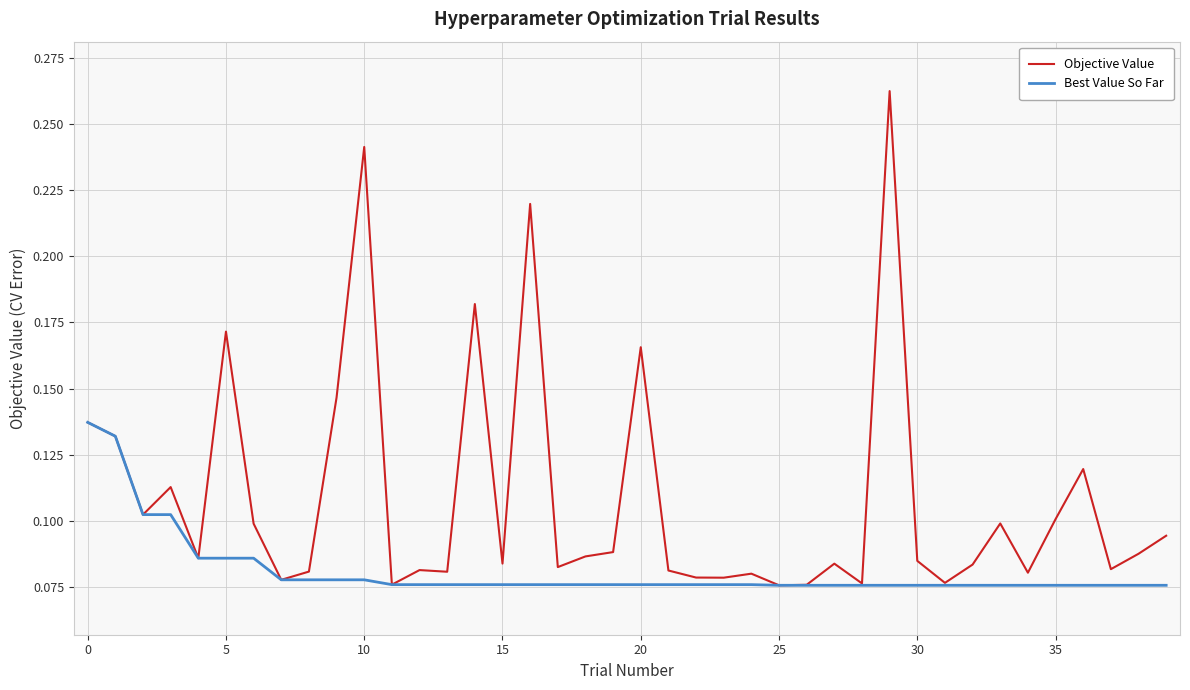

Which series has the widest spread of values?

Objective Value